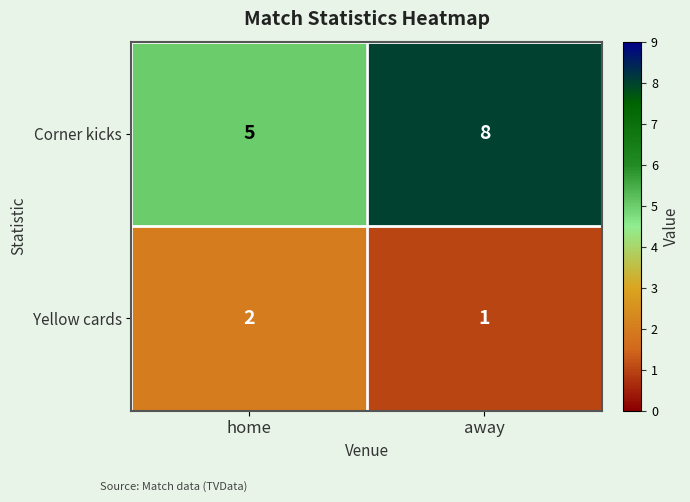

Which series has the widest spread of values?

Corner kicks